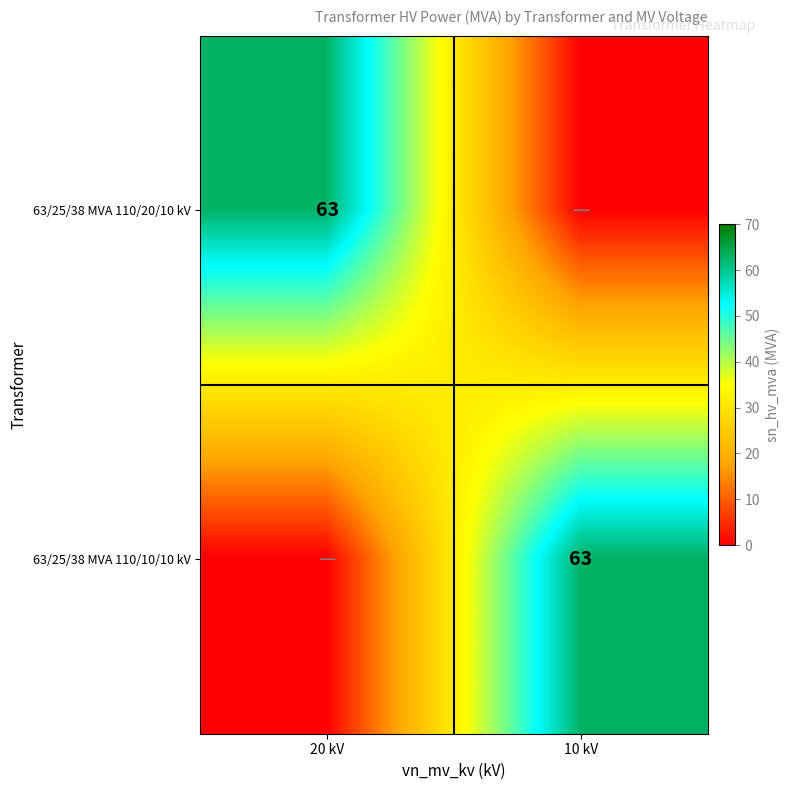

True or false: 63/25/38 MVA 110/20/10 kV has a value of 63 at 20 kV.

True